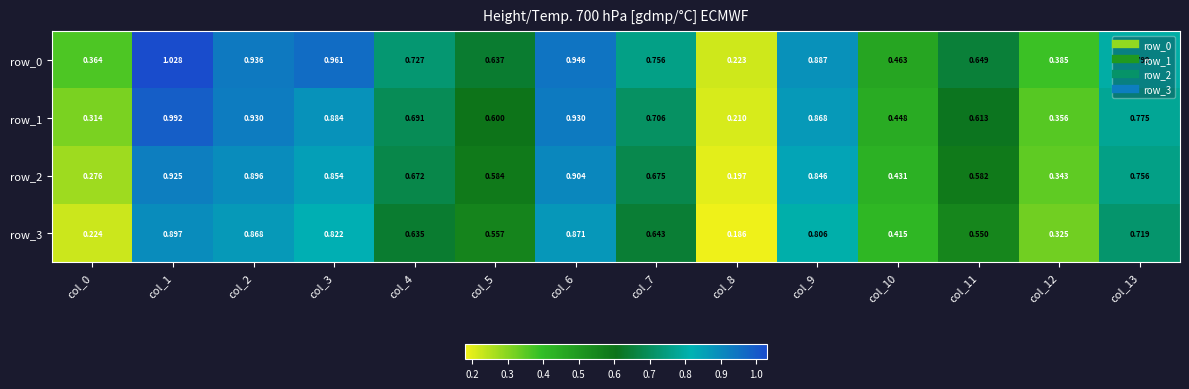

Is the value of row_3 at col_4 greater than the value of row_1 at col_7?

No